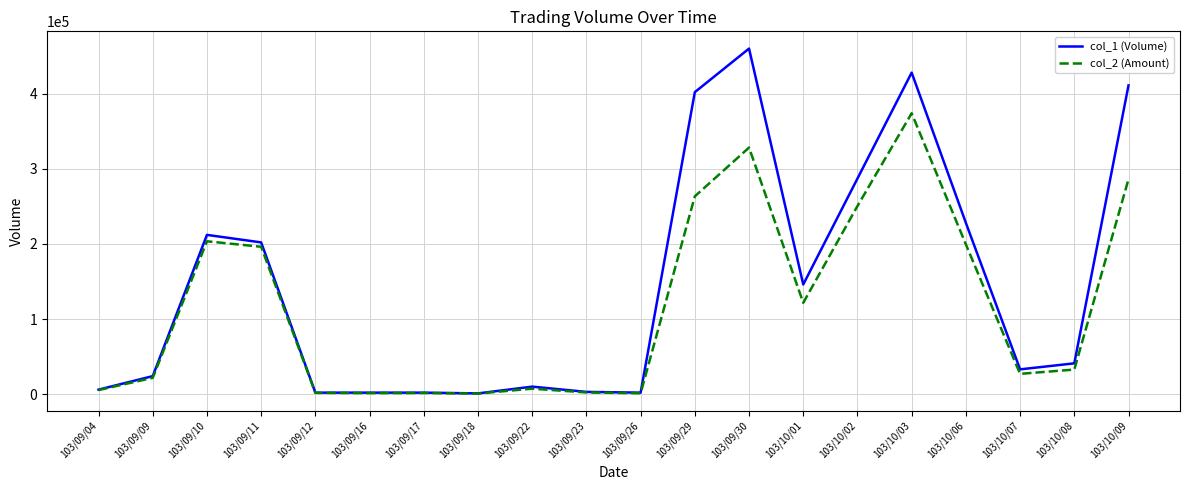

How many series are shown in this chart?

2